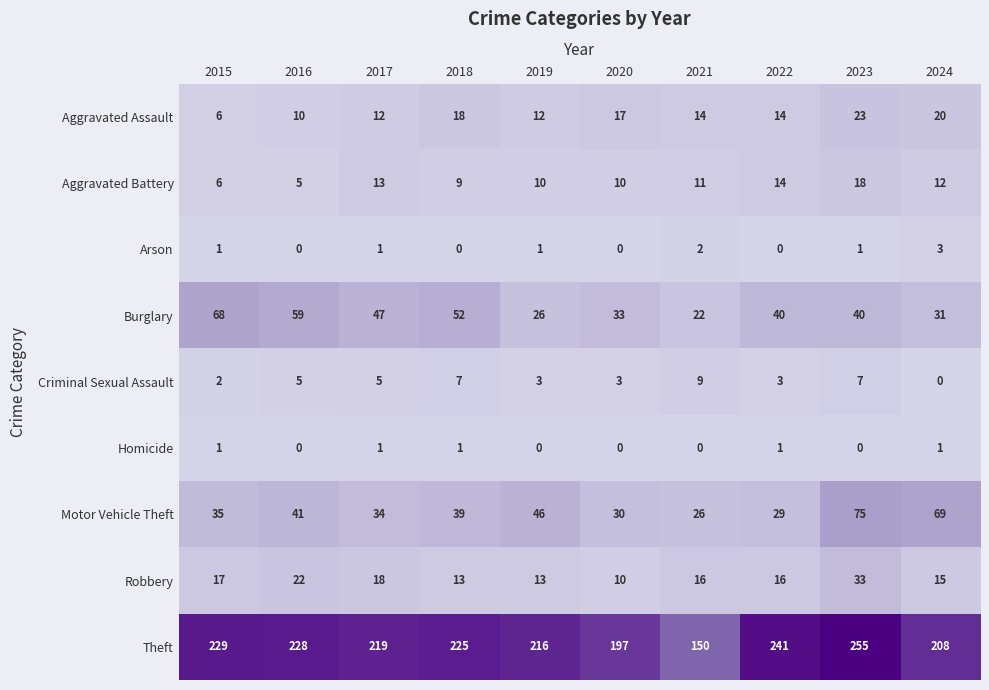

Is it true that Theft equals 150 at 2021?

True